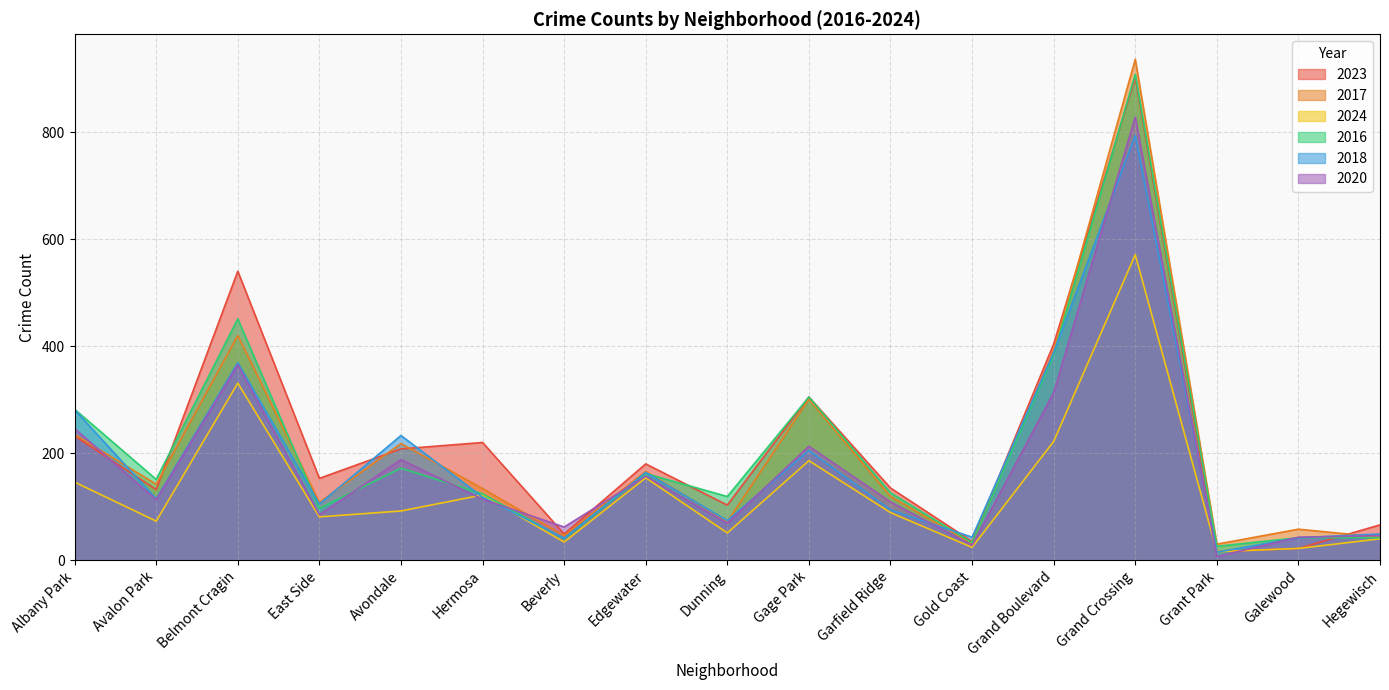

True or false: 2023 has a value of 22 at Galewood.

True